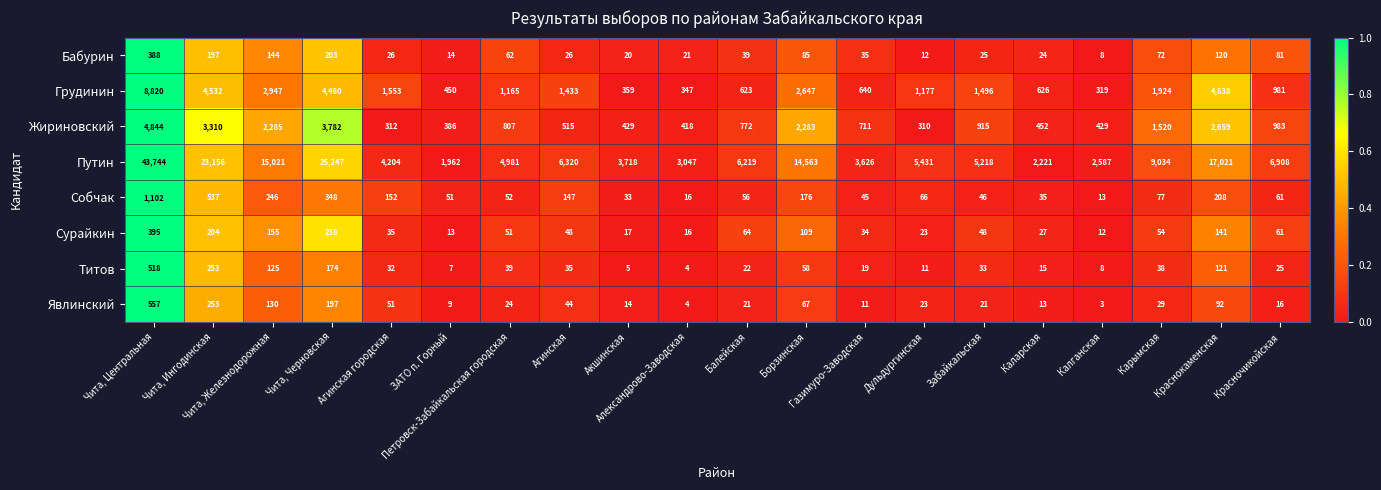

Which series has the widest spread of values?

Путин